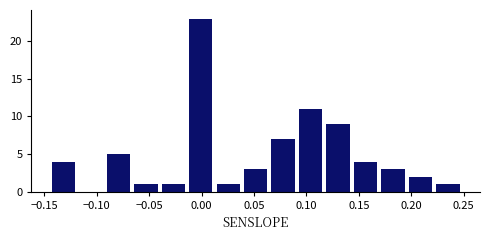

Over which range of the x-axis is the bar tallest?

-0.010 to 0.015